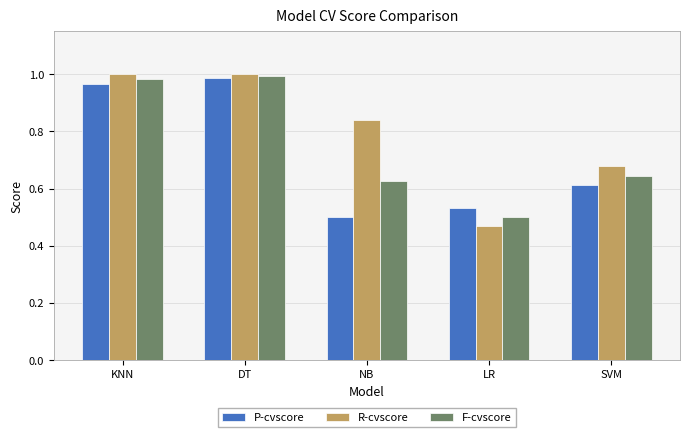

True or false: P-cvscore has a value of 1.0 at KNN.

True